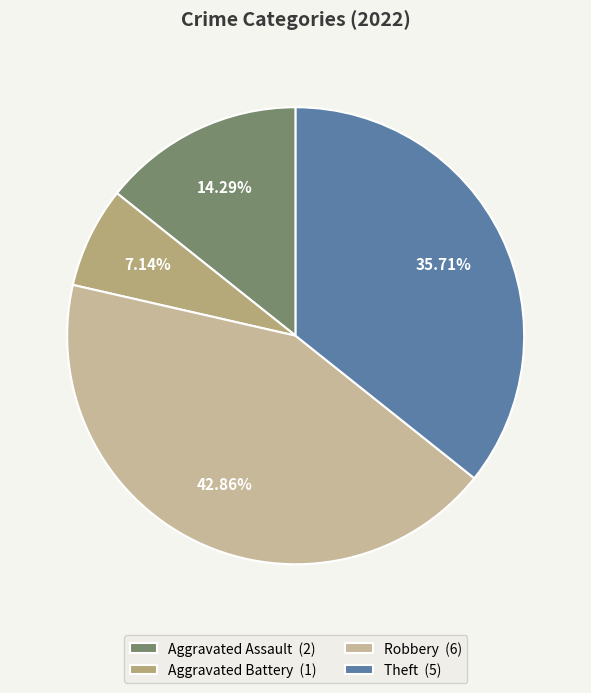

Do Aggravated Assault (2) and Aggravated Battery (1) together represent more than half of the pie?

No